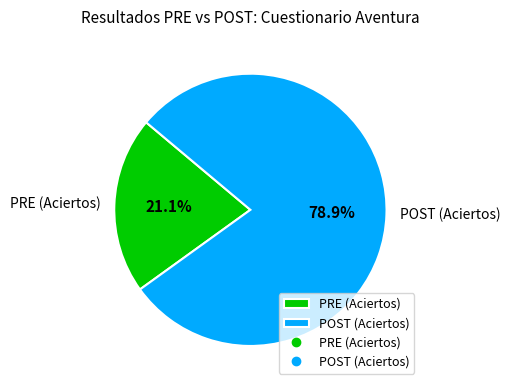

How many slices are in this pie chart?

2